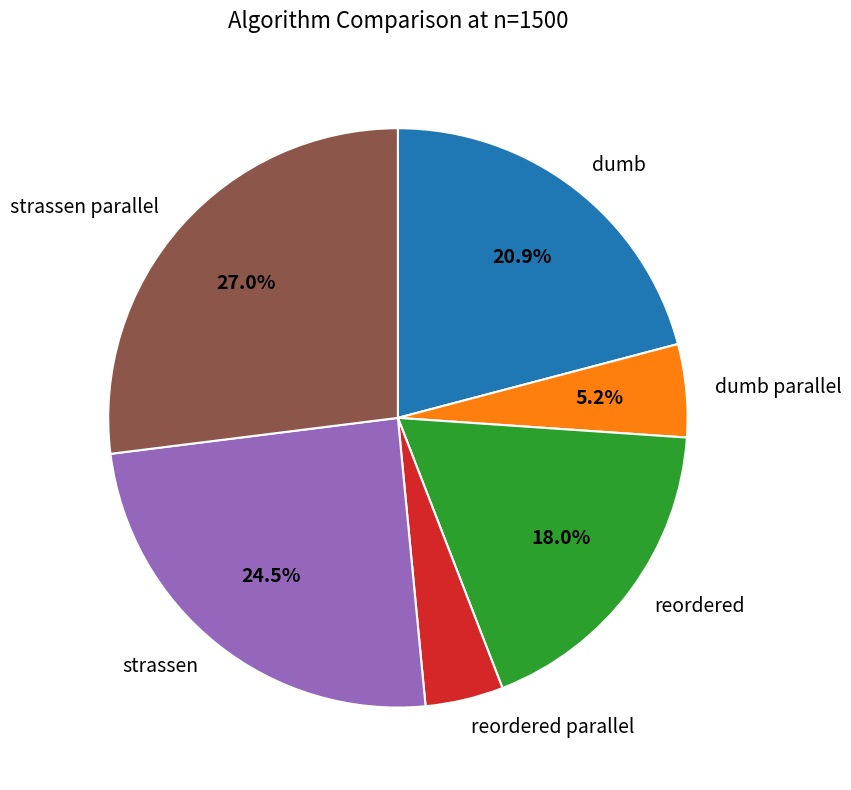

Do strassen parallel and reordered together represent more than half of the pie?

No